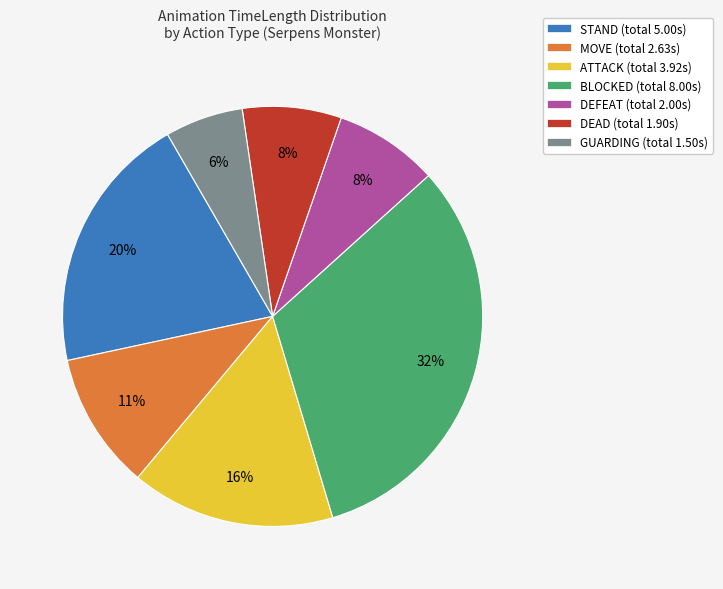

How many slices are in this pie chart?

7